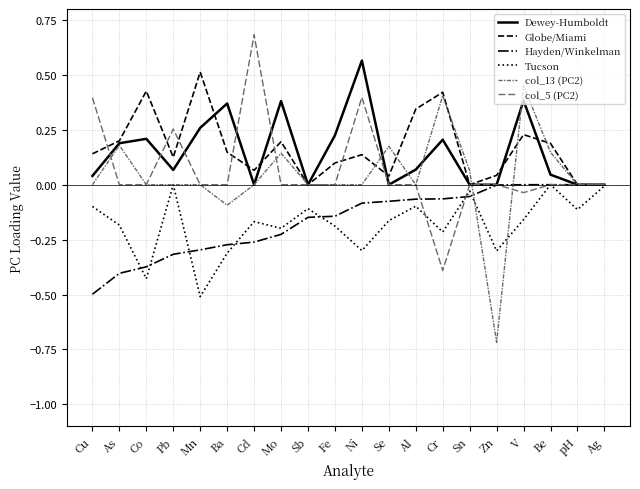

Rank the series at Be from highest to lowest value.

Globe/Miami, col_13 (PC2), Dewey-Humboldt, Hayden/Winkelman, Tucson, col_5 (PC2)